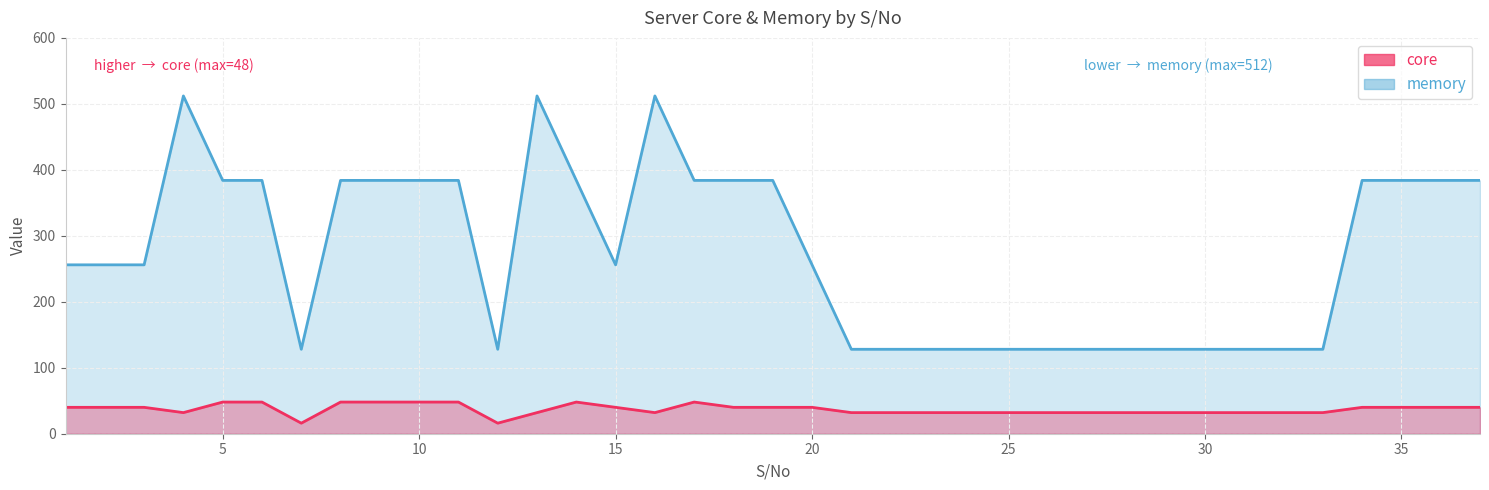

True or false: memory and core cross at least once.

False